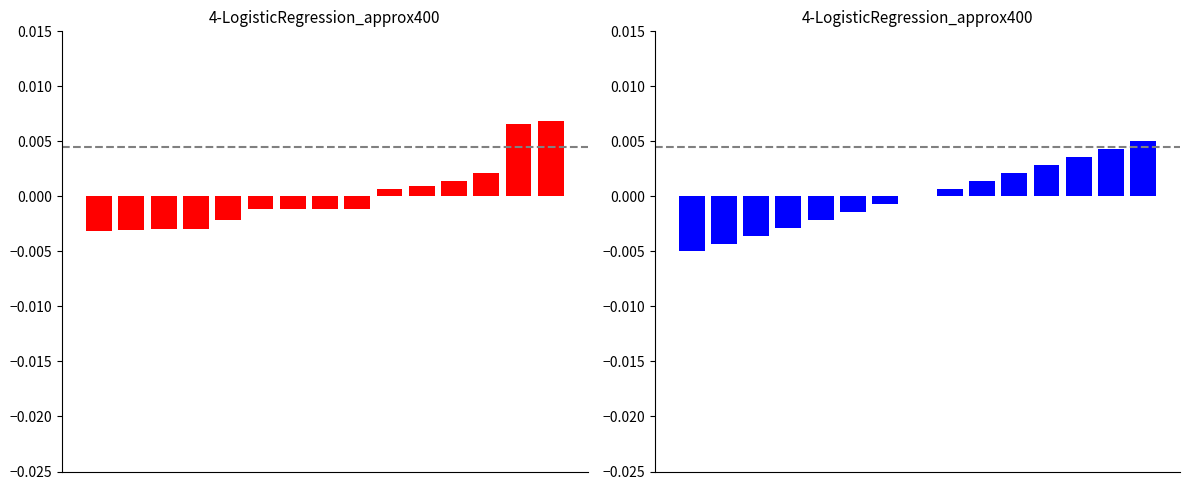

The Market Cap Rank series shows -0.0 at 3. True or false?

False